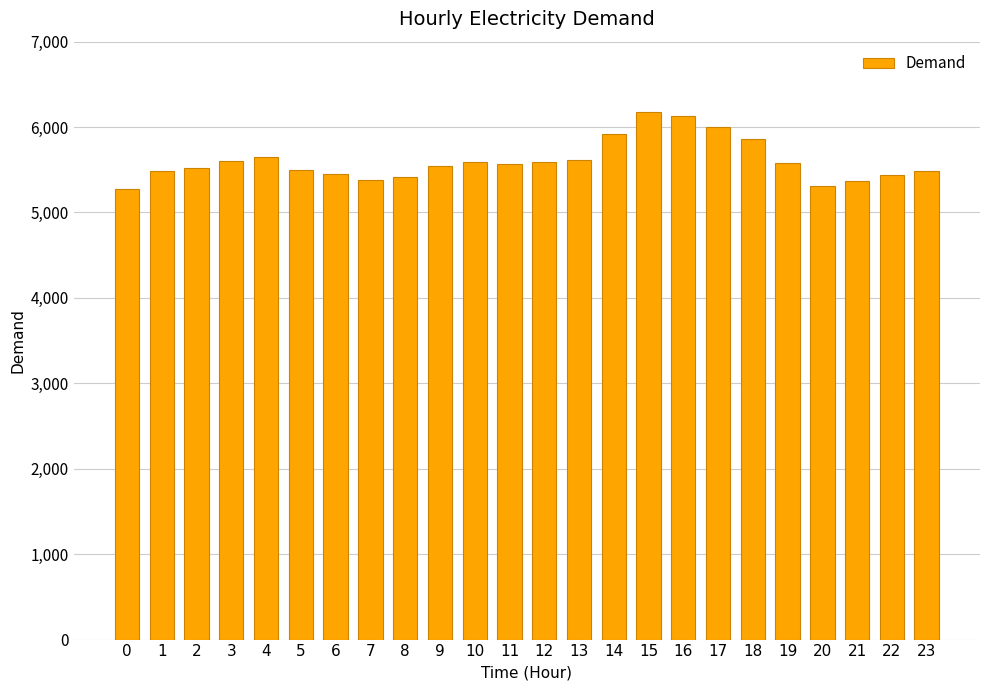

What is the greatest value displayed?

6180